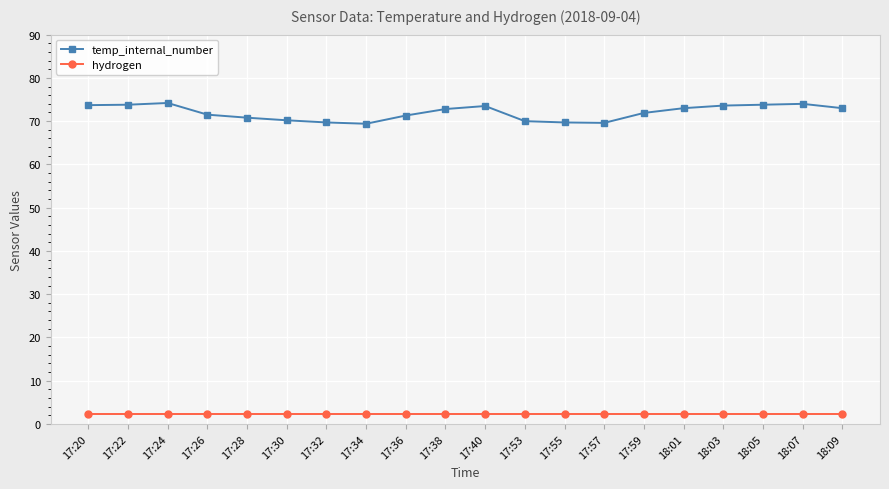

At how many categories does at least one series exceed 16?

20